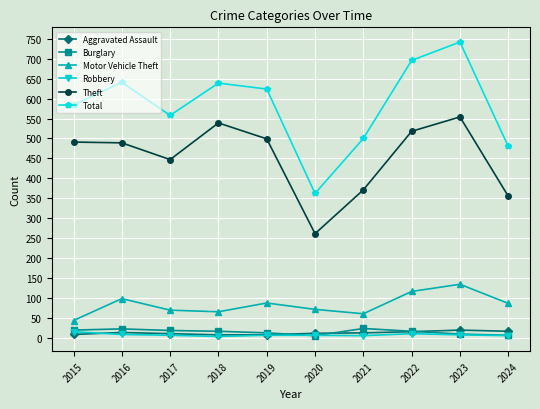

True or false: Theft and Burglary cross at least once.

False